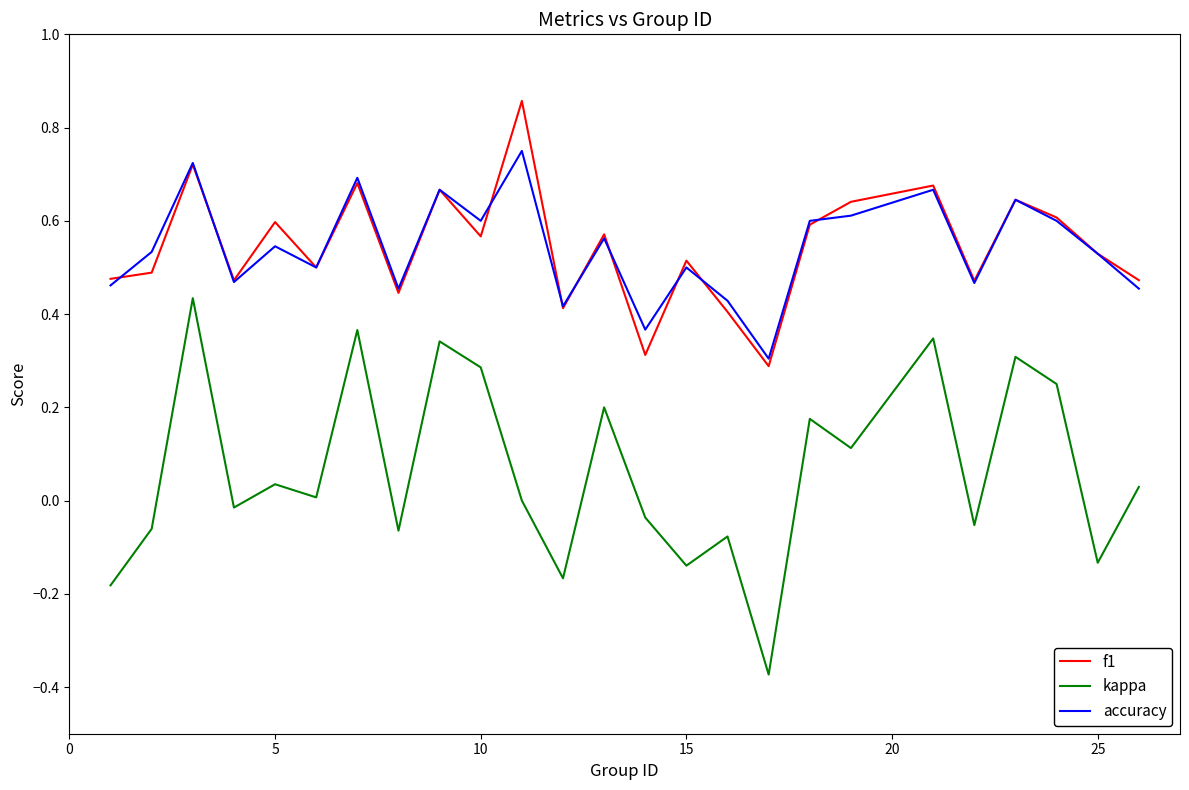

True or false: f1 and kappa cross at least once.

False